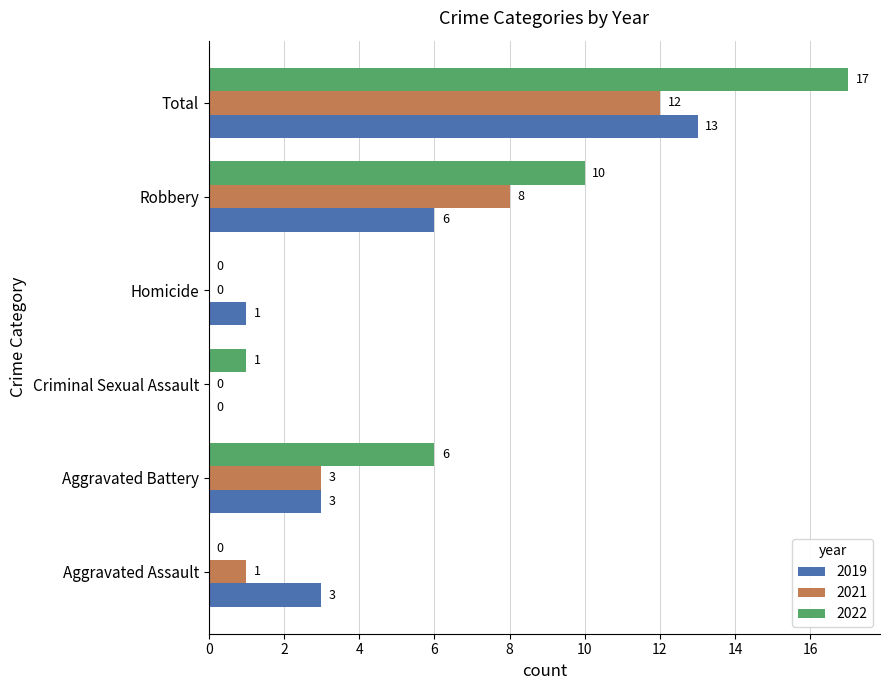

What is the sum of all 2021 values?

24